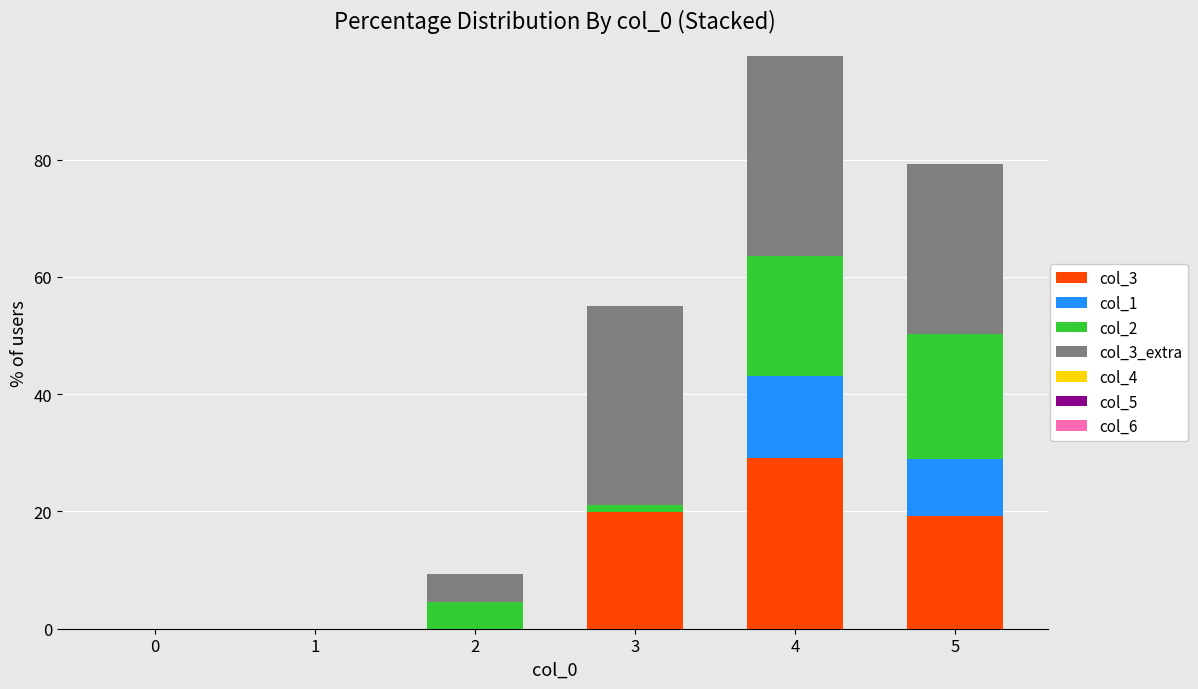

The col_3 series shows 0.0 at 2. True or false?

True